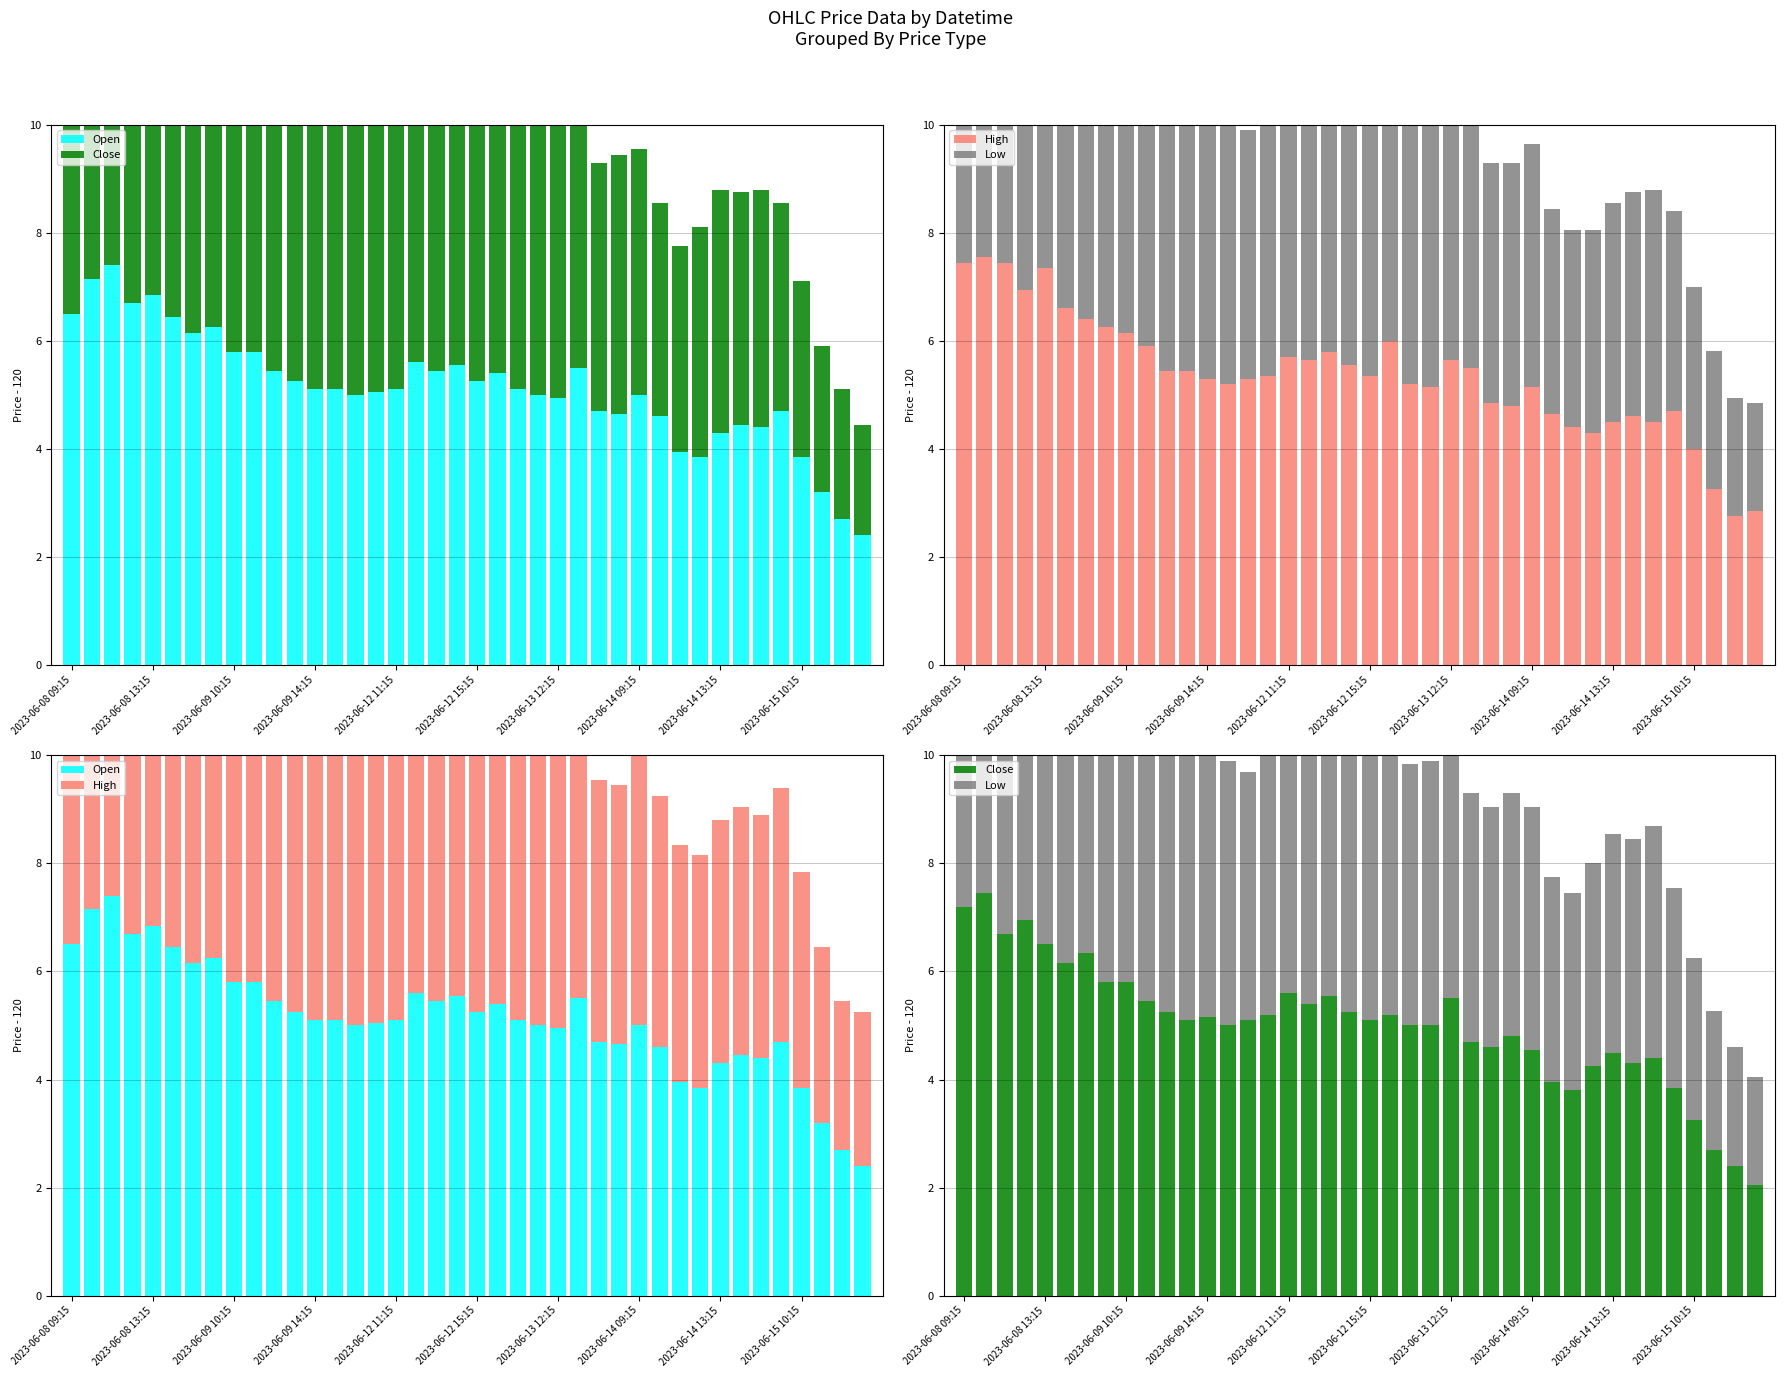

How many bars are there in each group?

4